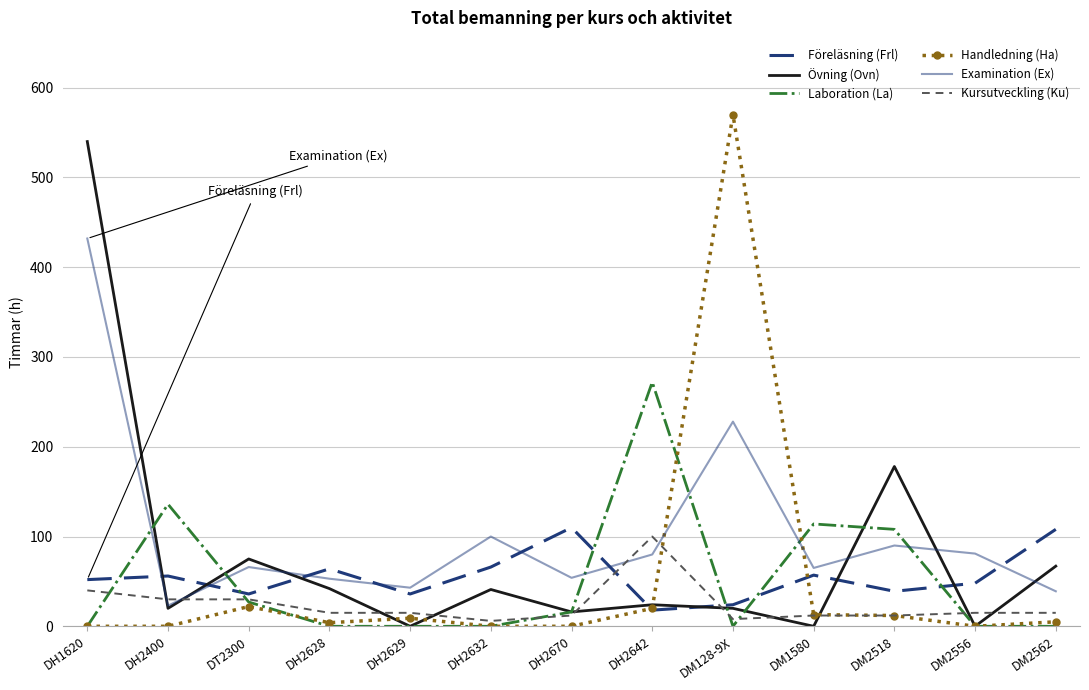

At which category is the sum across all series the highest?

DH1620